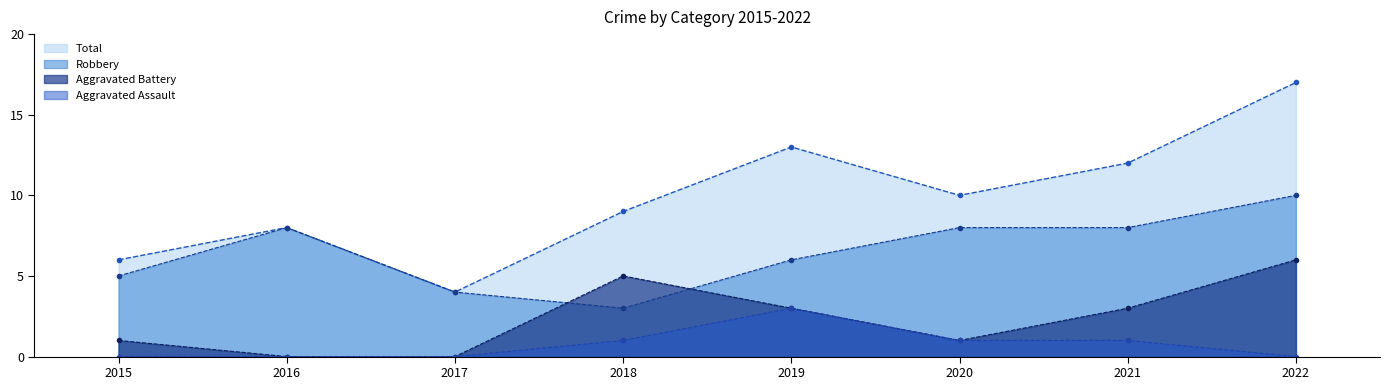

How many categories are shown in the chart?

8